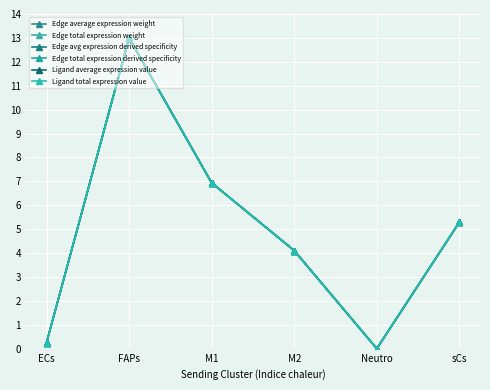

Rank the categories by Edge total expression derived specificity value from highest to lowest.

FAPs, M1, sCs, M2, ECs, Neutro